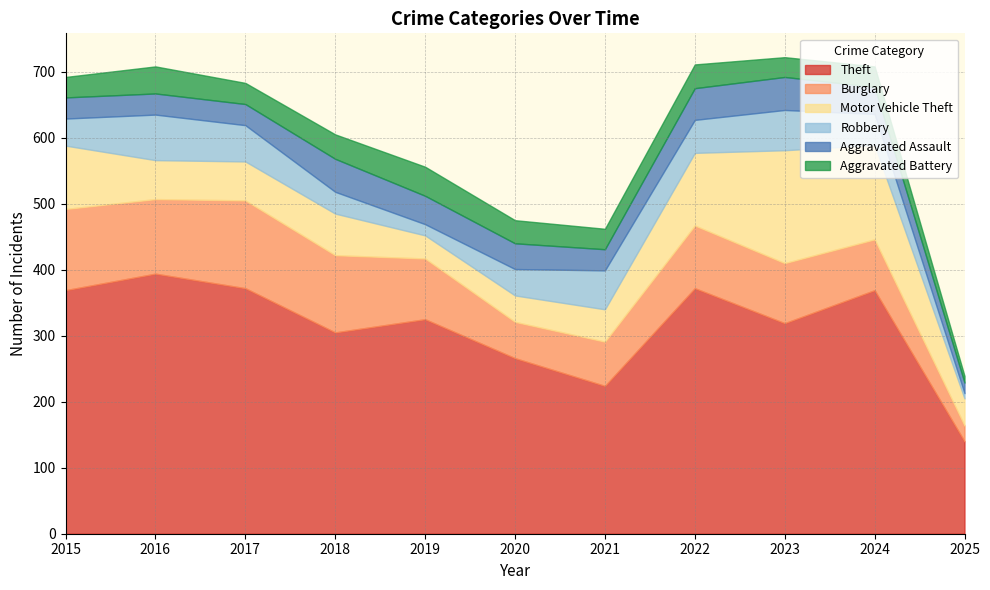

Which series ends up on top after the final intersection of Burglary and Motor Vehicle Theft?

Motor Vehicle Theft